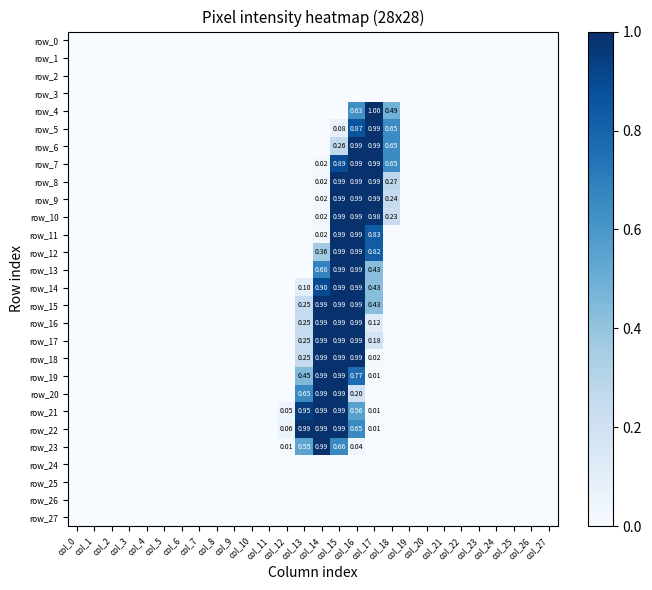

List the labels in order of row_23 value, smallest first.

col_0, col_1, col_2, col_3, col_4, col_5, col_6, col_7, col_8, col_9, col_10, col_11, col_17, col_18, col_19, col_20, col_21, col_22, col_23, col_24, col_25, col_26, col_27, col_12, col_16, col_13, col_15, col_14